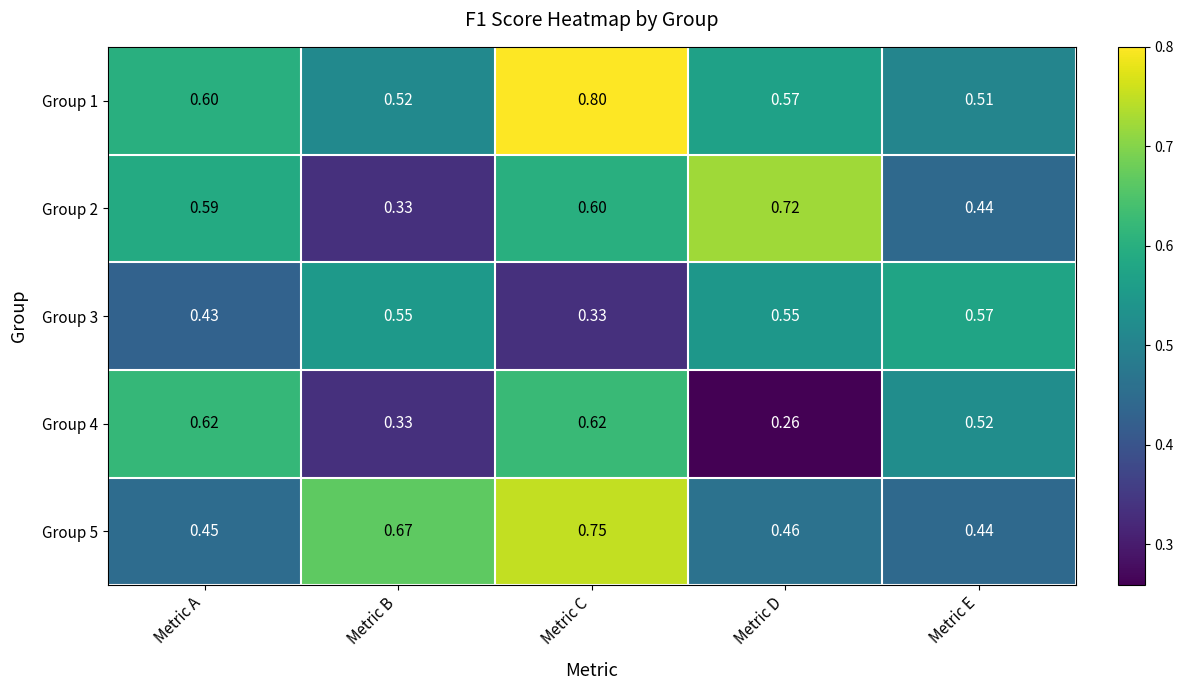

Where is Group 4 nearest to the value 0?

Metric D